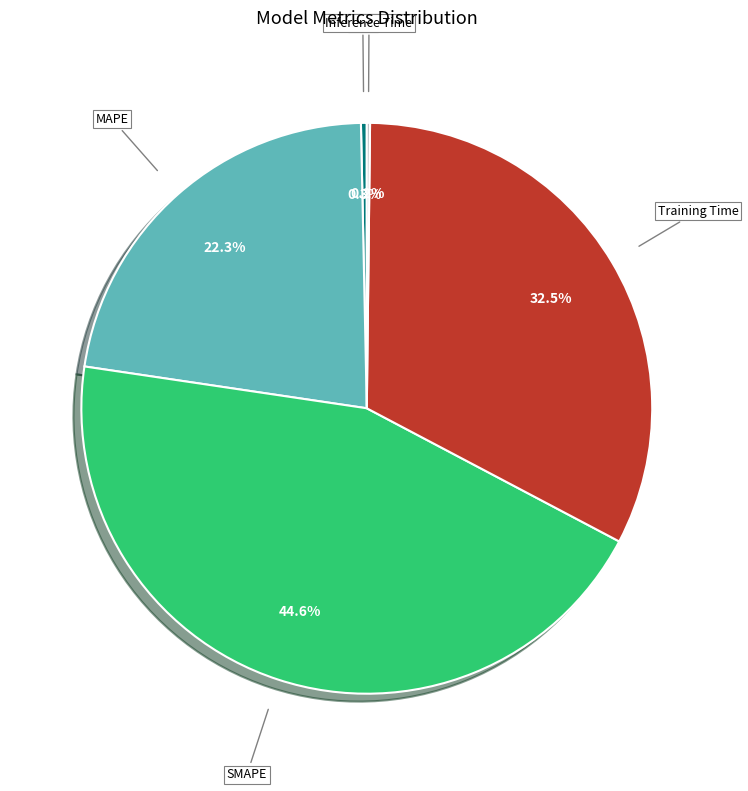

Which slice is the largest?

SMAPE